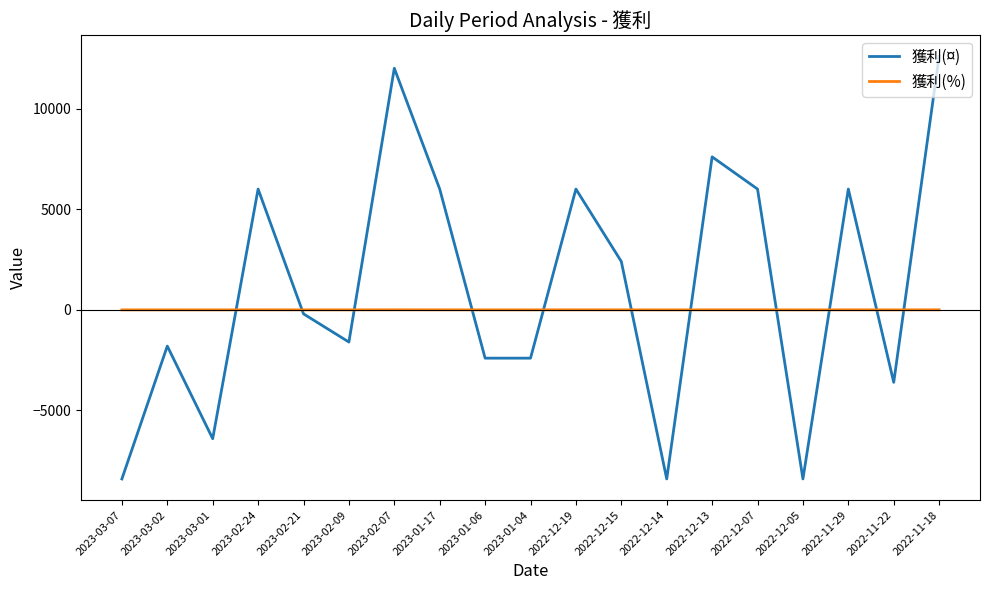

How many lines are shown in the chart?

2